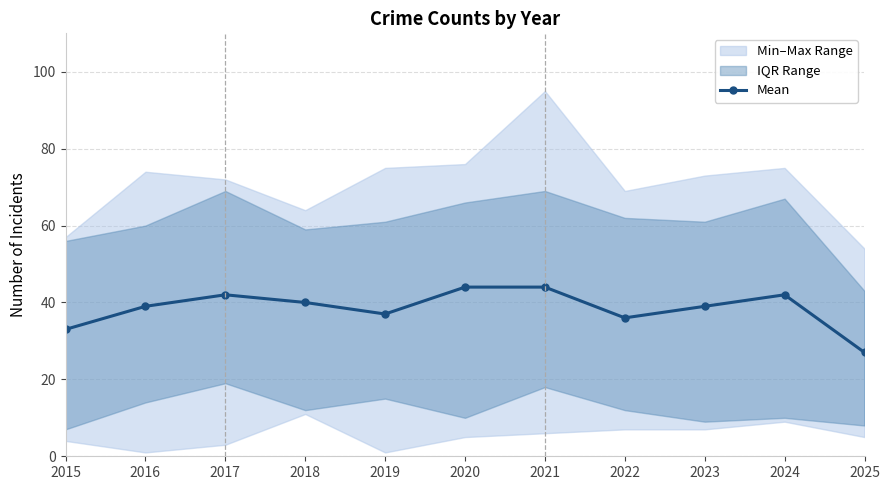

List the labels in order of value, largest first.

2020, 2021, 2017, 2024, 2018, 2016, 2023, 2019, 2022, 2015, 2025